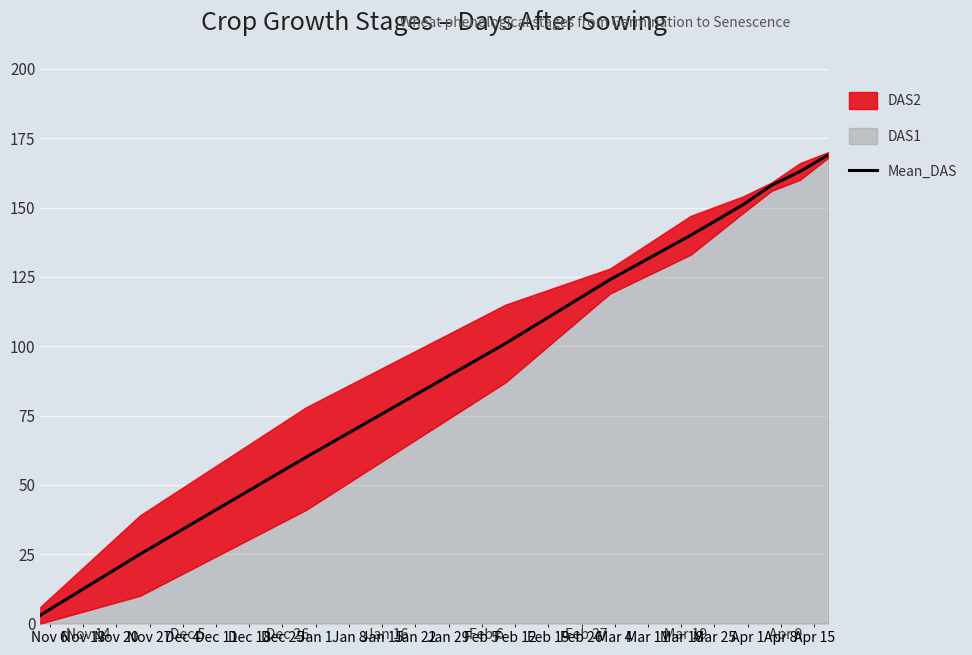

Reading right to left, transcribe all the data shown in this chart.

169	163	158	151	140	124	101	60	25	3